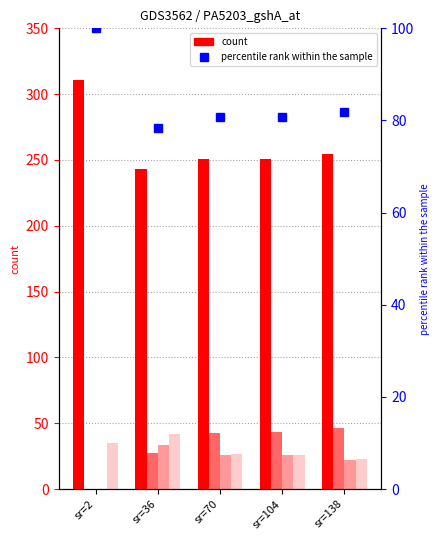

What is the spread (max minus min) of values at sr=138?

232.6